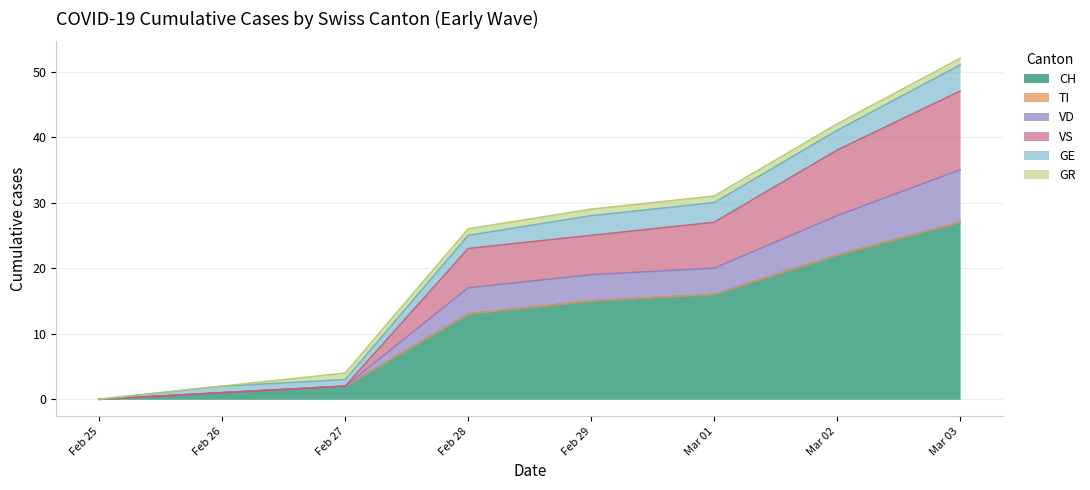

True or false: GE and GR cross at least once.

False